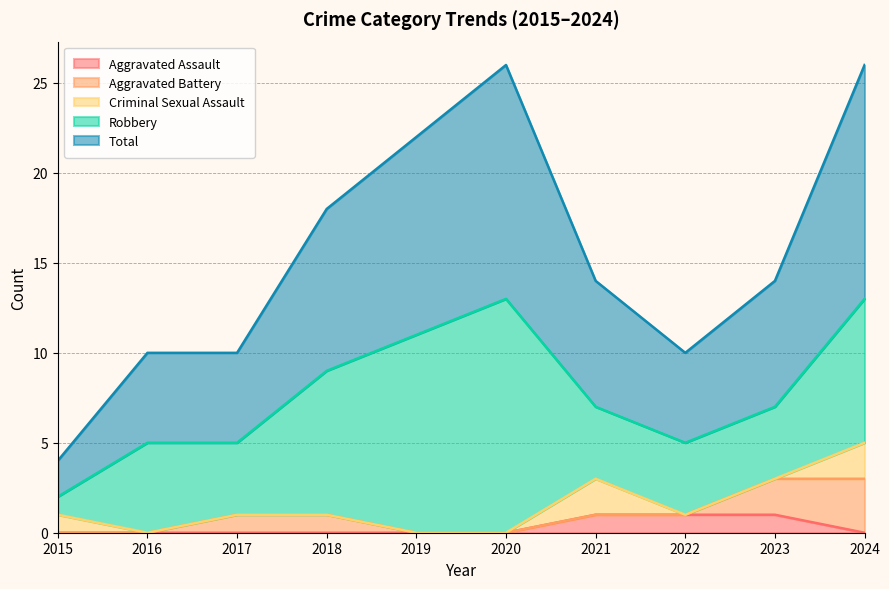

True or false: Total has a value of 5 at 2016.

True